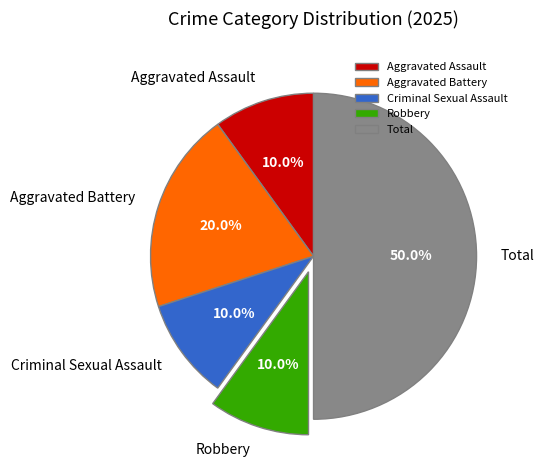

Approximately how many times larger is the value at Robbery compared to Criminal Sexual Assault?

1.0